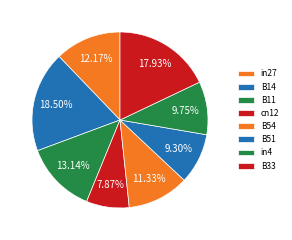

Is there any slice that represents more than half of the pie?

No